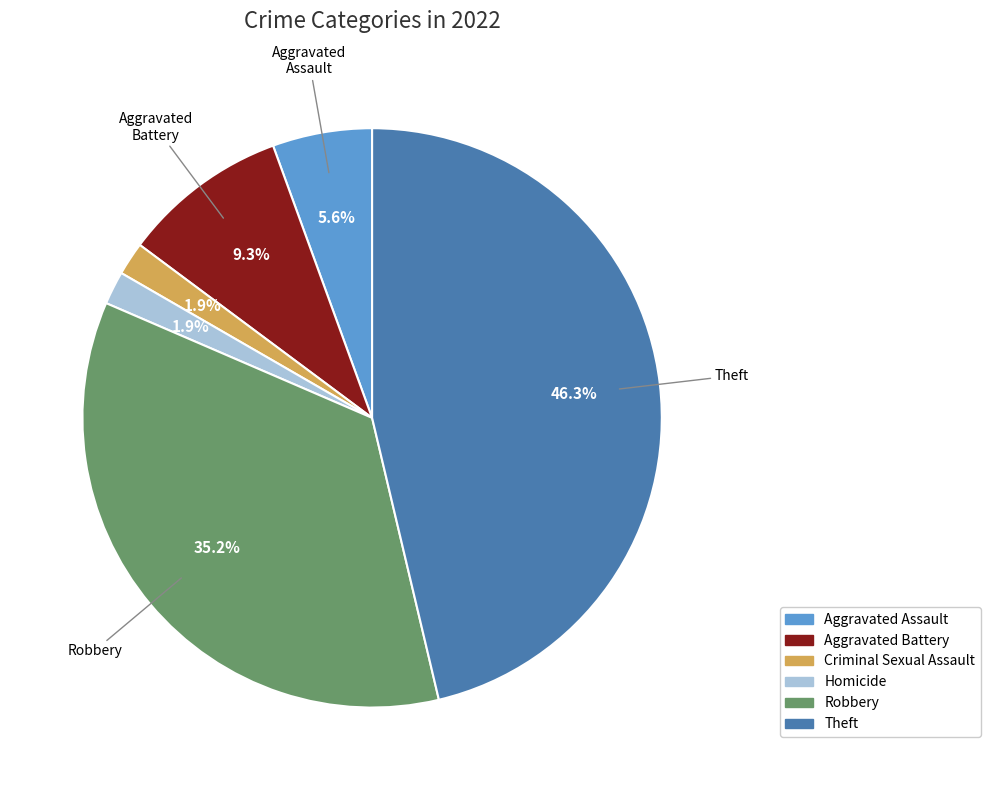

To the nearest percent, what portion does Criminal Sexual Assault represent?

2%